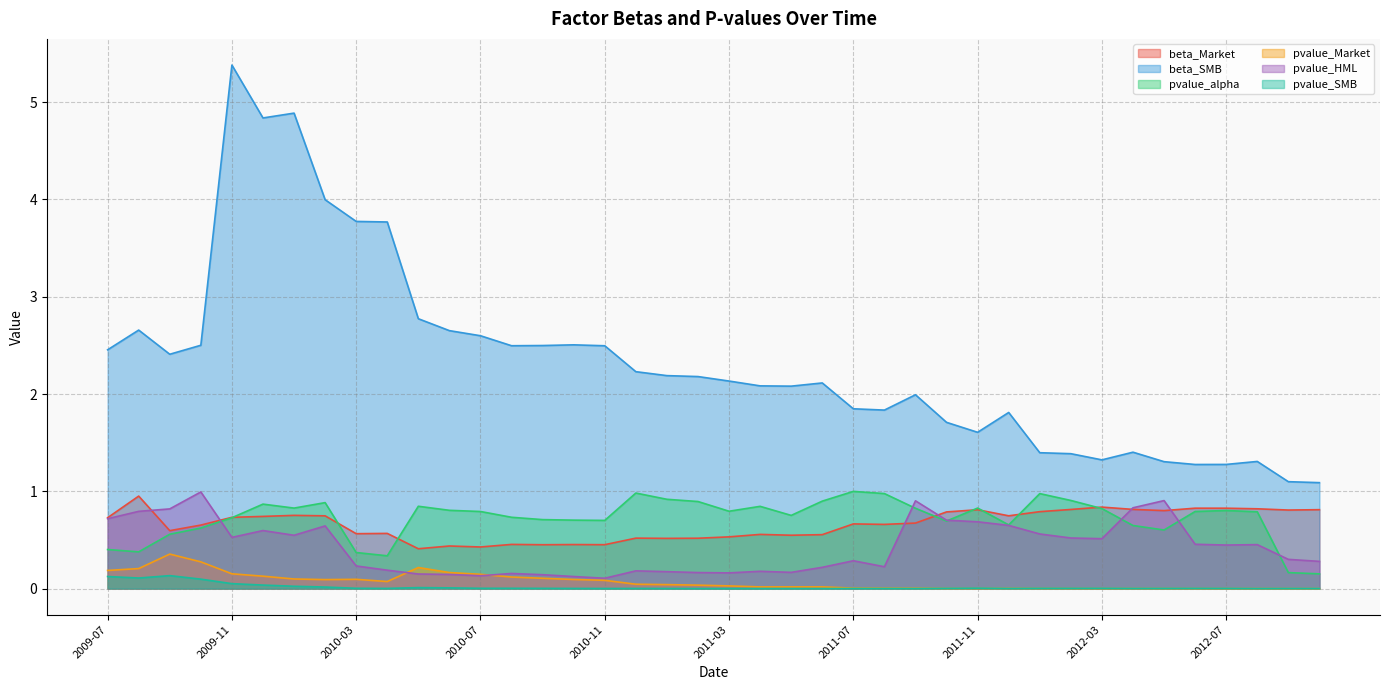

Reading left to right, transcribe all the data shown in this chart.

beta_Market: 2009-07=0.7	2009-08=1.0	2009-09=0.6	2009-10=0.7	2009-11=0.7	2009-12=0.7	2010-01=0.8	2010-02=0.7	2010-03=0.6	2010-04=0.6	2010-05=0.4	2010-06=0.4	2010-07=0.4	2010-08=0.5	2010-09=0.5	2010-10=0.5	2010-11=0.5	2010-12=0.5	2011-01=0.5	2011-02=0.5	2011-03=0.5	2011-04=0.6	2011-05=0.5	2011-06=0.6	2011-07=0.7	2011-08=0.7	2011-09=0.7	2011-10=0.8	2011-11=0.8	2011-12=0.7	2012-01=0.8	2012-02=0.8	2012-03=0.8	2012-04=0.8	2012-05=0.8	2012-06=0.8	2012-07=0.8	2012-08=0.8	2012-09=0.8	2012-10=0.8
beta_SMB: 2009-07=2.5	2009-08=2.7	2009-09=2.4	2009-10=2.5	2009-11=5.4	2009-12=4.8	2010-01=4.9	2010-02=4.0	2010-03=3.8	2010-04=3.8	2010-05=2.8	2010-06=2.7	2010-07=2.6	2010-08=2.5	2010-09=2.5	2010-10=2.5	2010-11=2.5	2010-12=2.2	2011-01=2.2	2011-02=2.2	2011-03=2.1	2011-04=2.1	2011-05=2.1	2011-06=2.1	2011-07=1.8	2011-08=1.8	2011-09=2.0	2011-10=1.7	2011-11=1.6	2011-12=1.8	2012-01=1.4	2012-02=1.4	2012-03=1.3	2012-04=1.4	2012-05=1.3	2012-06=1.3	2012-07=1.3	2012-08=1.3	2012-09=1.1	2012-10=1.1
pvalue_alpha: 2009-07=0.4	2009-08=0.4	2009-09=0.6	2009-10=0.6	2009-11=0.7	2009-12=0.9	2010-01=0.8	2010-02=0.9	2010-03=0.4	2010-04=0.3	2010-05=0.8	2010-06=0.8	2010-07=0.8	2010-08=0.7	2010-09=0.7	2010-10=0.7	2010-11=0.7	2010-12=1.0	2011-01=0.9	2011-02=0.9	2011-03=0.8	2011-04=0.8	2011-05=0.8	2011-06=0.9	2011-07=1.0	2011-08=1.0	2011-09=0.8	2011-10=0.7	2011-11=0.8	2011-12=0.7	2012-01=1.0	2012-02=0.9	2012-03=0.8	2012-04=0.6	2012-05=0.6	2012-06=0.8	2012-07=0.8	2012-08=0.8	2012-09=0.2	2012-10=0.2
pvalue_Market: 2009-07=0.2	2009-08=0.2	2009-09=0.4	2009-10=0.3	2009-11=0.2	2009-12=0.1	2010-01=0.1	2010-02=0.1	2010-03=0.1	2010-04=0.1	2010-05=0.2	2010-06=0.2	2010-07=0.1	2010-08=0.1	2010-09=0.1	2010-10=0.1	2010-11=0.1	2010-12=0.0	2011-01=0.0	2011-02=0.0	2011-03=0.0	2011-04=0.0	2011-05=0.0	2011-06=0.0	2011-07=0.0	2011-08=0.0	2011-09=0.0	2011-10=0.0	2011-11=0.0	2011-12=0.0	2012-01=0.0	2012-02=0.0	2012-03=0.0	2012-04=0.0	2012-05=0.0	2012-06=0.0	2012-07=0.0	2012-08=0.0	2012-09=0.0	2012-10=0.0
pvalue_HML: 2009-07=0.7	2009-08=0.8	2009-09=0.8	2009-10=1.0	2009-11=0.5	2009-12=0.6	2010-01=0.5	2010-02=0.6	2010-03=0.2	2010-04=0.2	2010-05=0.1	2010-06=0.1	2010-07=0.1	2010-08=0.2	2010-09=0.1	2010-10=0.1	2010-11=0.1	2010-12=0.2	2011-01=0.2	2011-02=0.2	2011-03=0.2	2011-04=0.2	2011-05=0.2	2011-06=0.2	2011-07=0.3	2011-08=0.2	2011-09=0.9	2011-10=0.7	2011-11=0.7	2011-12=0.6	2012-01=0.6	2012-02=0.5	2012-03=0.5	2012-04=0.8	2012-05=0.9	2012-06=0.5	2012-07=0.4	2012-08=0.5	2012-09=0.3	2012-10=0.3
pvalue_SMB: 2009-07=0.1	2009-08=0.1	2009-09=0.1	2009-10=0.1	2009-11=0.1	2009-12=0.0	2010-01=0.0	2010-02=0.0	2010-03=0.0	2010-04=0.0	2010-05=0.0	2010-06=0.0	2010-07=0.0	2010-08=0.0	2010-09=0.0	2010-10=0.0	2010-11=0.0	2010-12=0.0	2011-01=0.0	2011-02=0.0	2011-03=0.0	2011-04=0.0	2011-05=0.0	2011-06=0.0	2011-07=0.0	2011-08=0.0	2011-09=0.0	2011-10=0.0	2011-11=0.0	2011-12=0.0	2012-01=0.0	2012-02=0.0	2012-03=0.0	2012-04=0.0	2012-05=0.0	2012-06=0.0	2012-07=0.0	2012-08=0.0	2012-09=0.0	2012-10=0.0